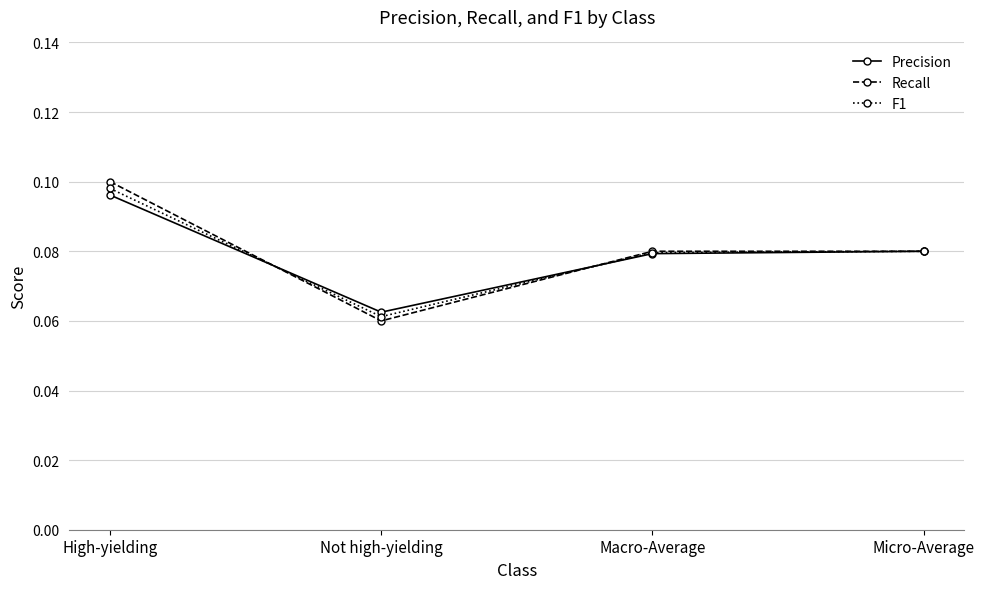

At which category is the sum across all series the highest?

High-yielding